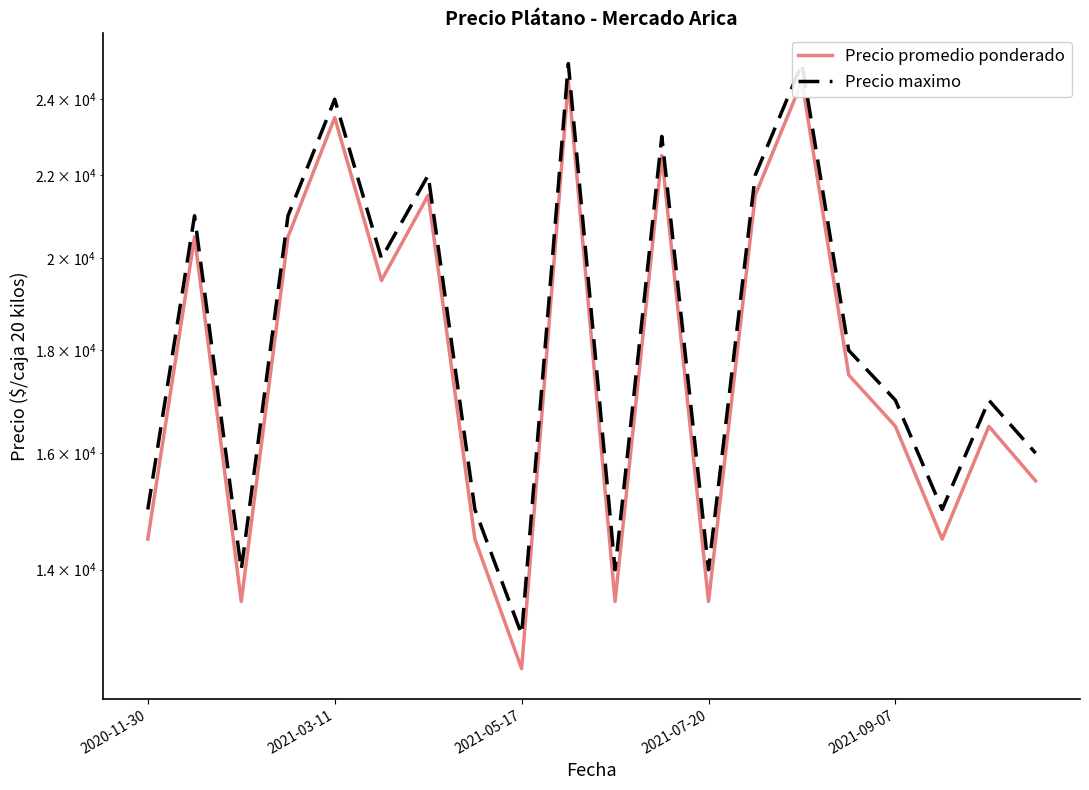

Read the Precio maximo value at 18.

17000